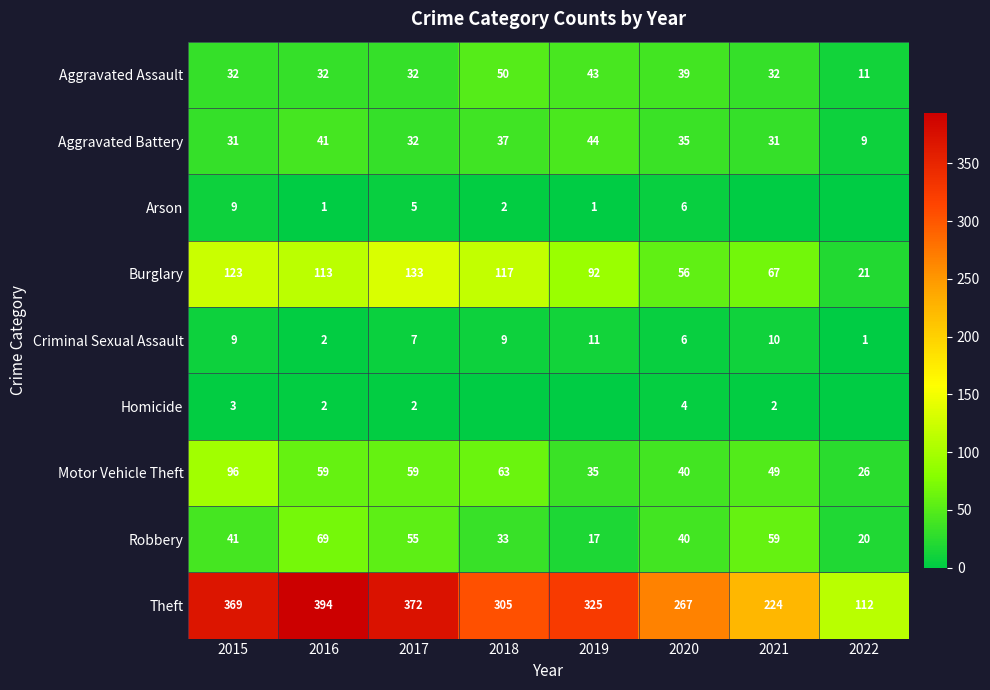

What is the sum of all Robbery values?

334